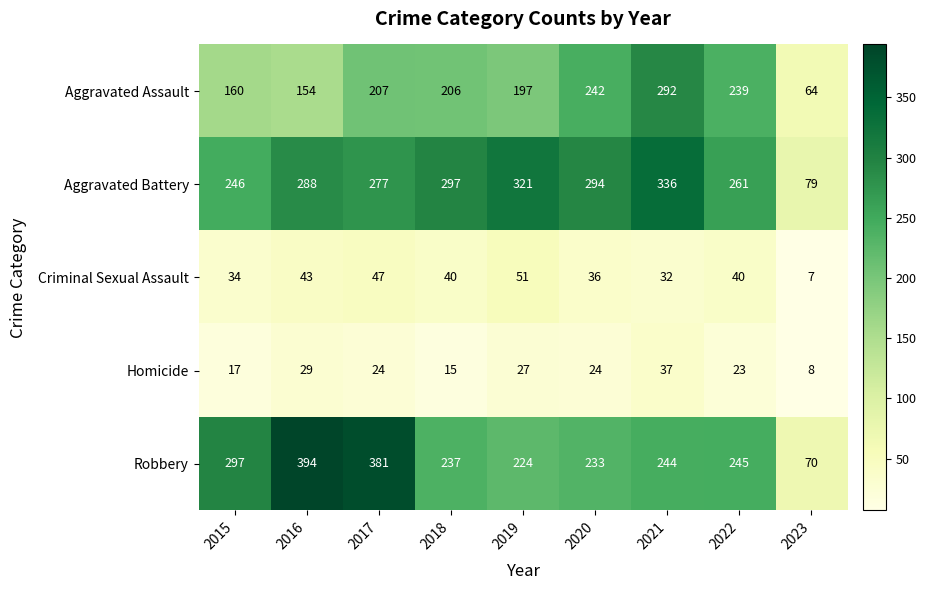

What is the sum of the Robbery values at 2021 and 2018?

481